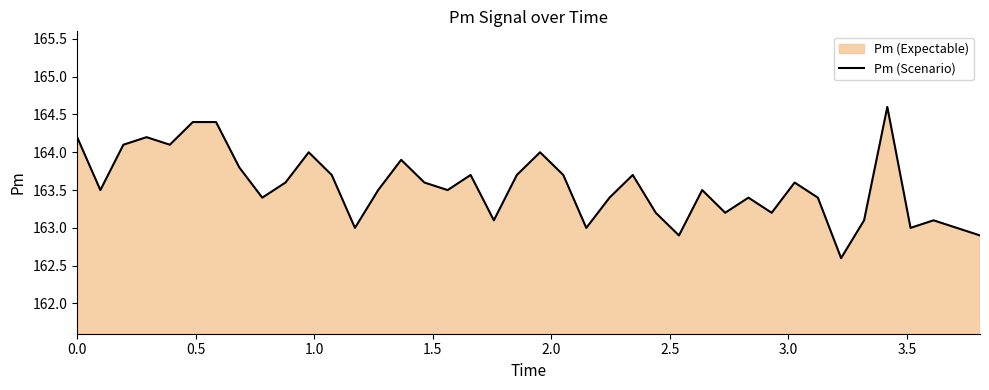

What is the smallest value displayed?

162.6